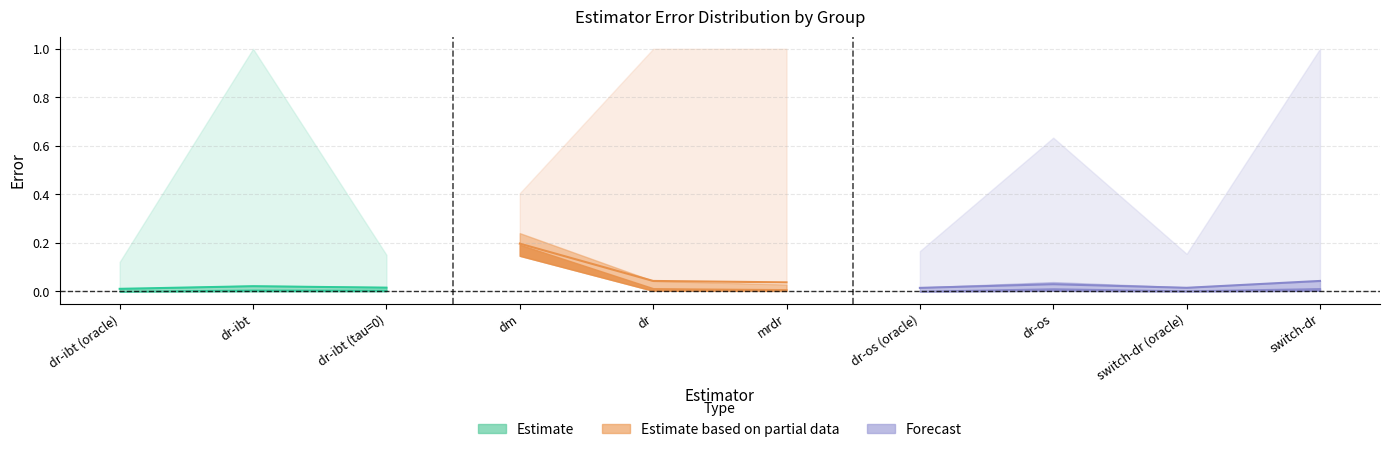

What is the difference between the highest and lowest values at dr-ibt?

1.0